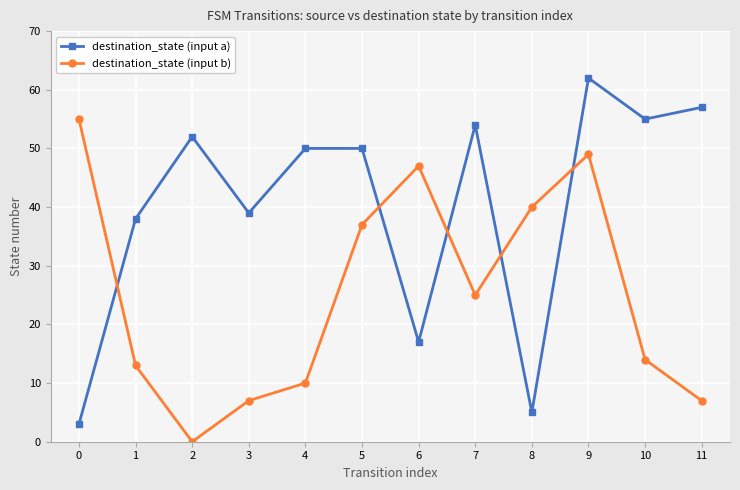

Where is the first local minimum for destination_state (input a)?

3